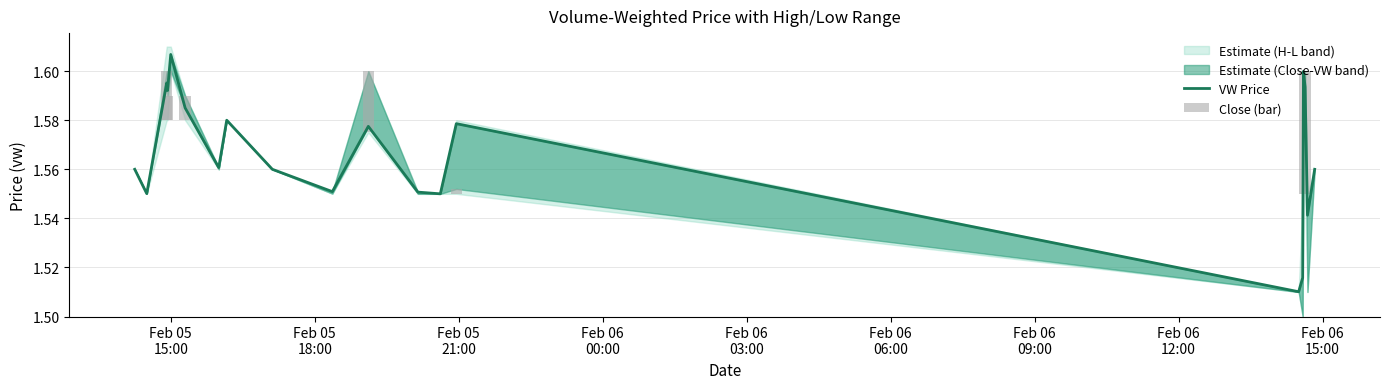

Which series has the largest total across all categories?

VW Price